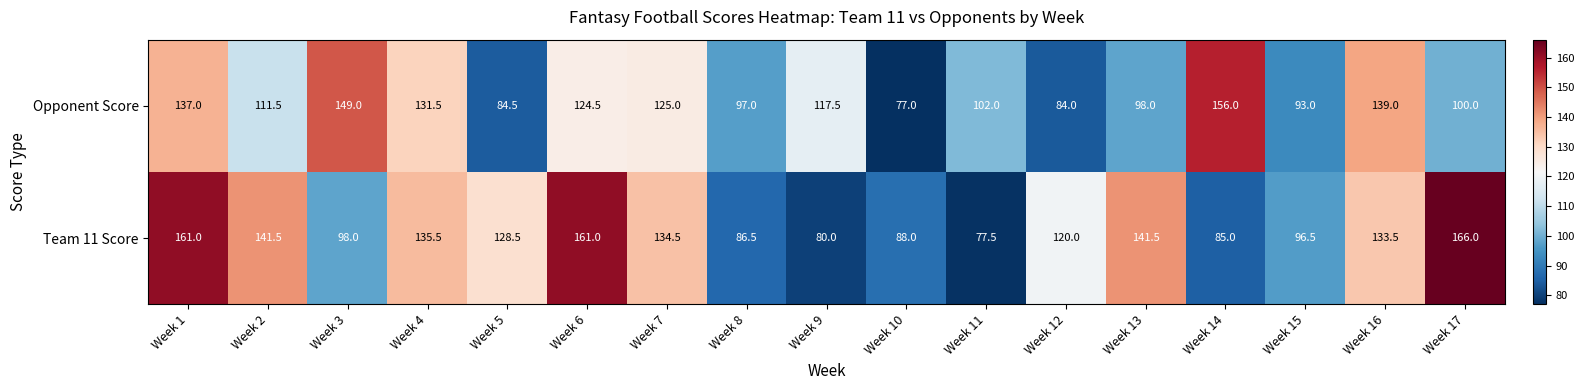

At how many categories does at least one series exceed 82?

17